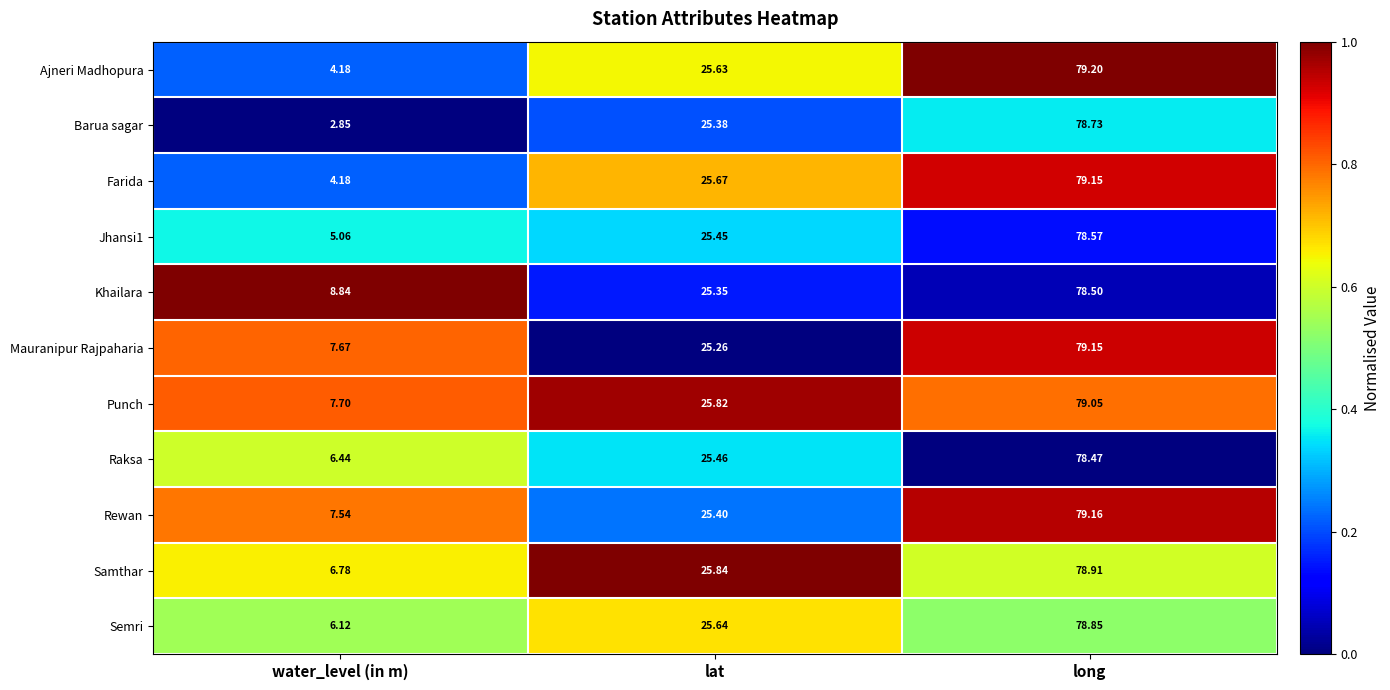

At which label is Semri closest to 42?

lat